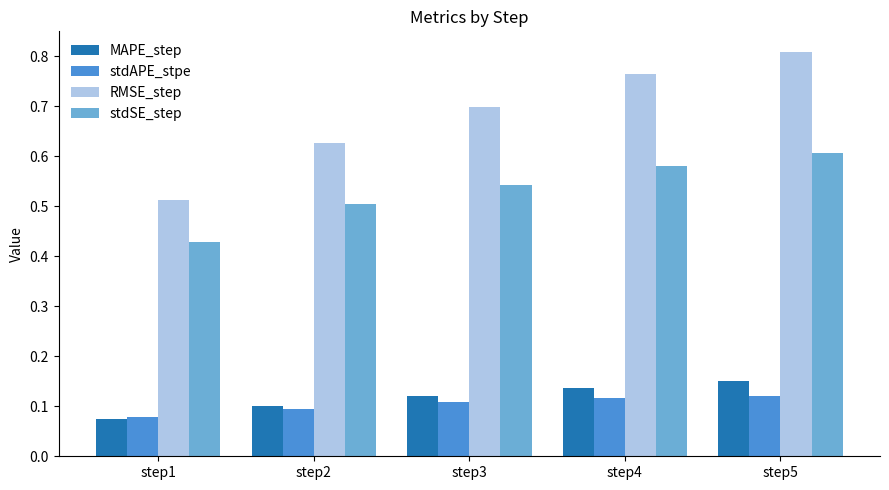

Between step1 and step4, which series saw the biggest shift?

RMSE_step